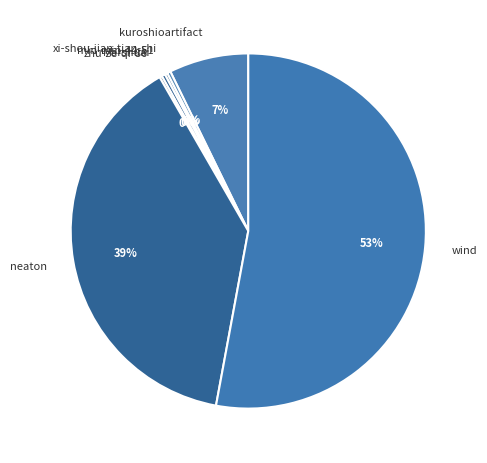

The Marshuai slice represents 14% of the pie. True or false?

False